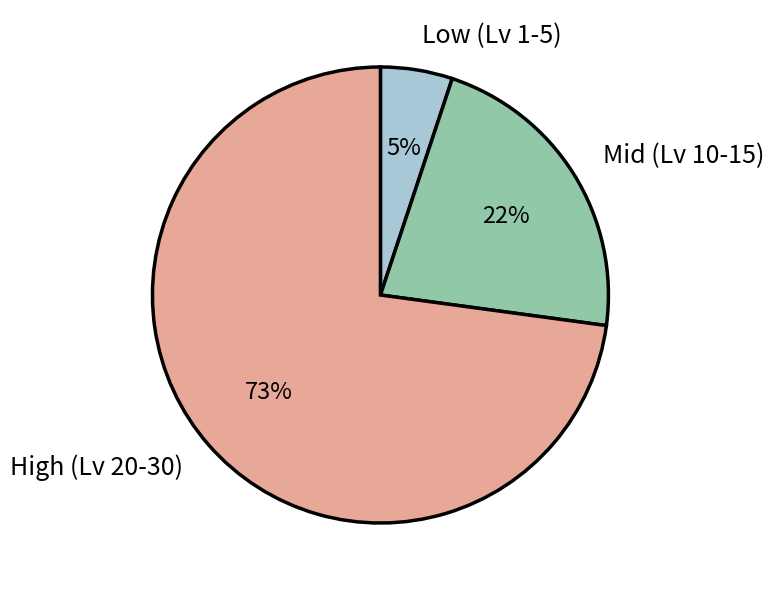

Is there a majority slice in this chart?

Yes